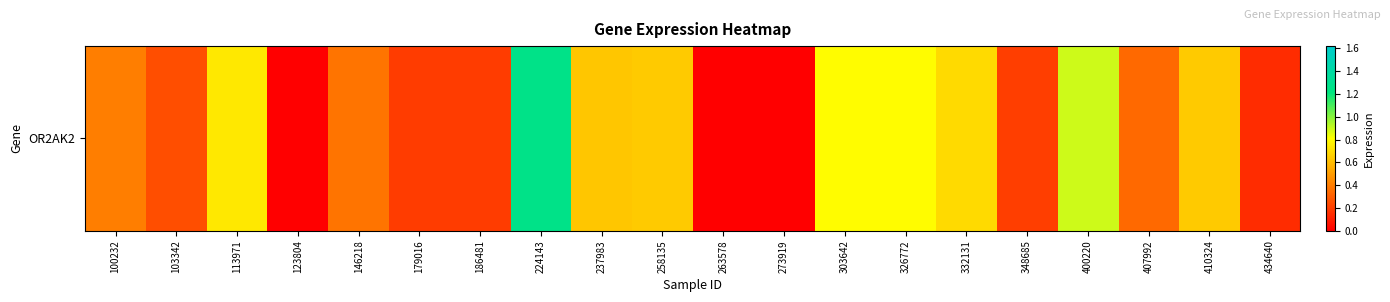

True or false: the data shows 0.5 at 326772.

False